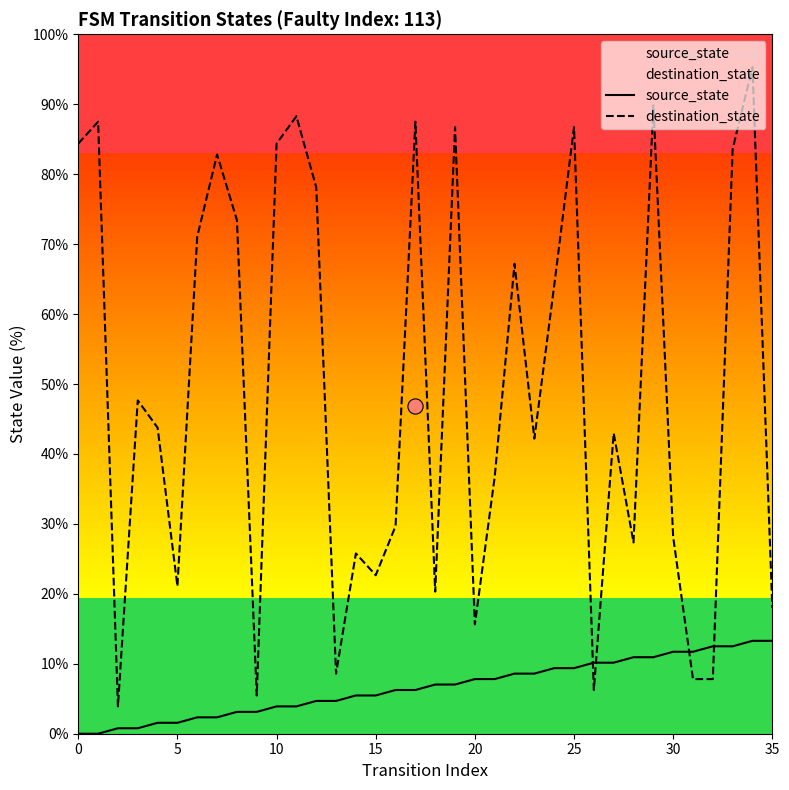

Which series has the widest spread of Y values?

destination_state